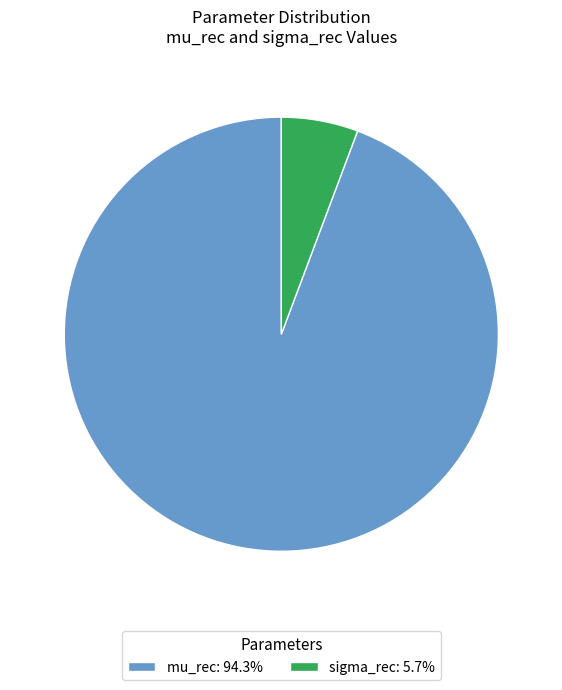

Which category has the smallest portion of the pie?

sigma_rec